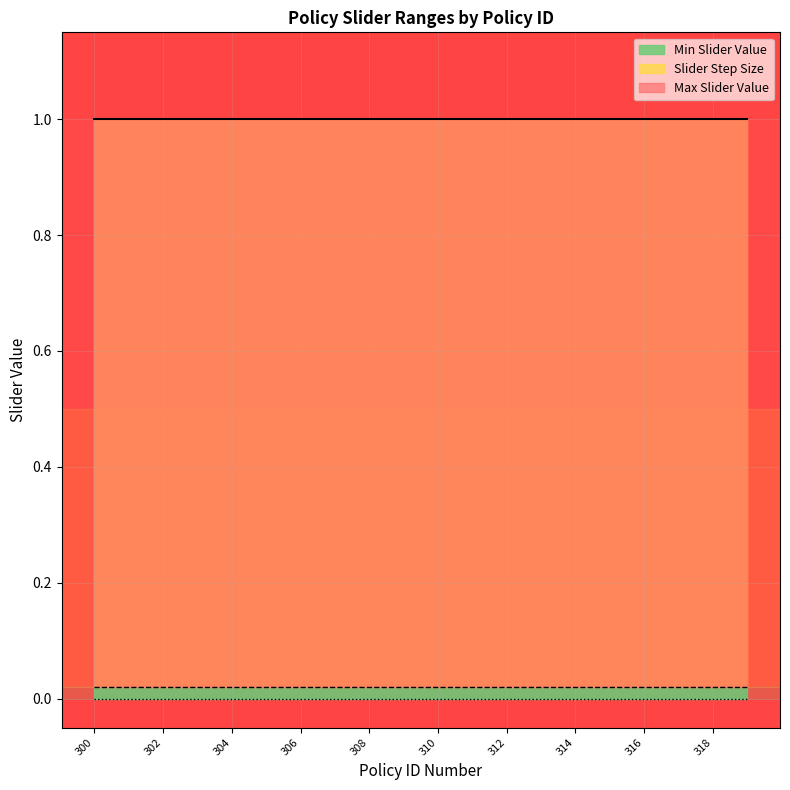

Where is Max Slider Value nearest to the value 1?

300